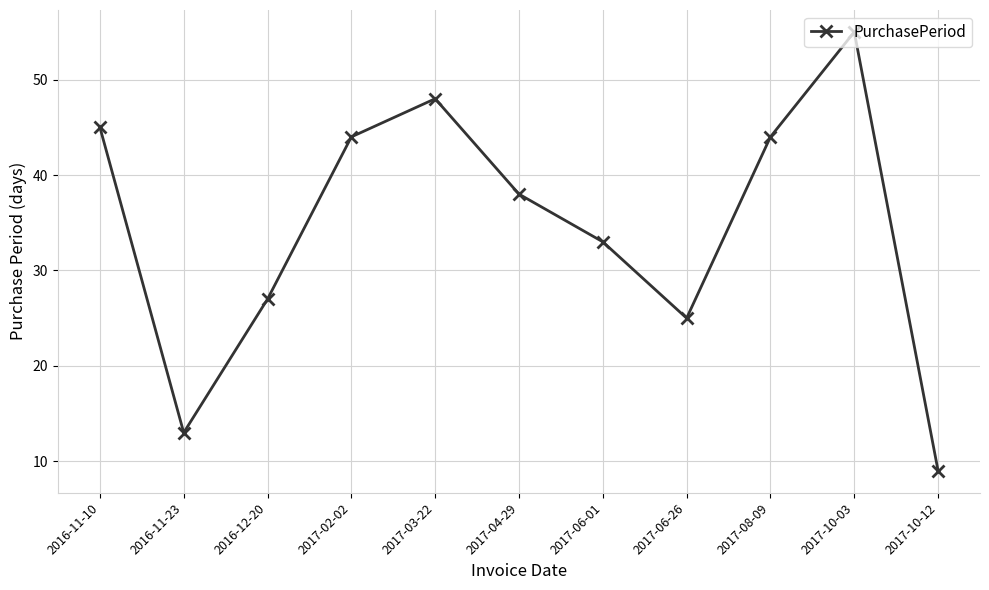

What is the label of the 1st point from the right?

2017-10-12